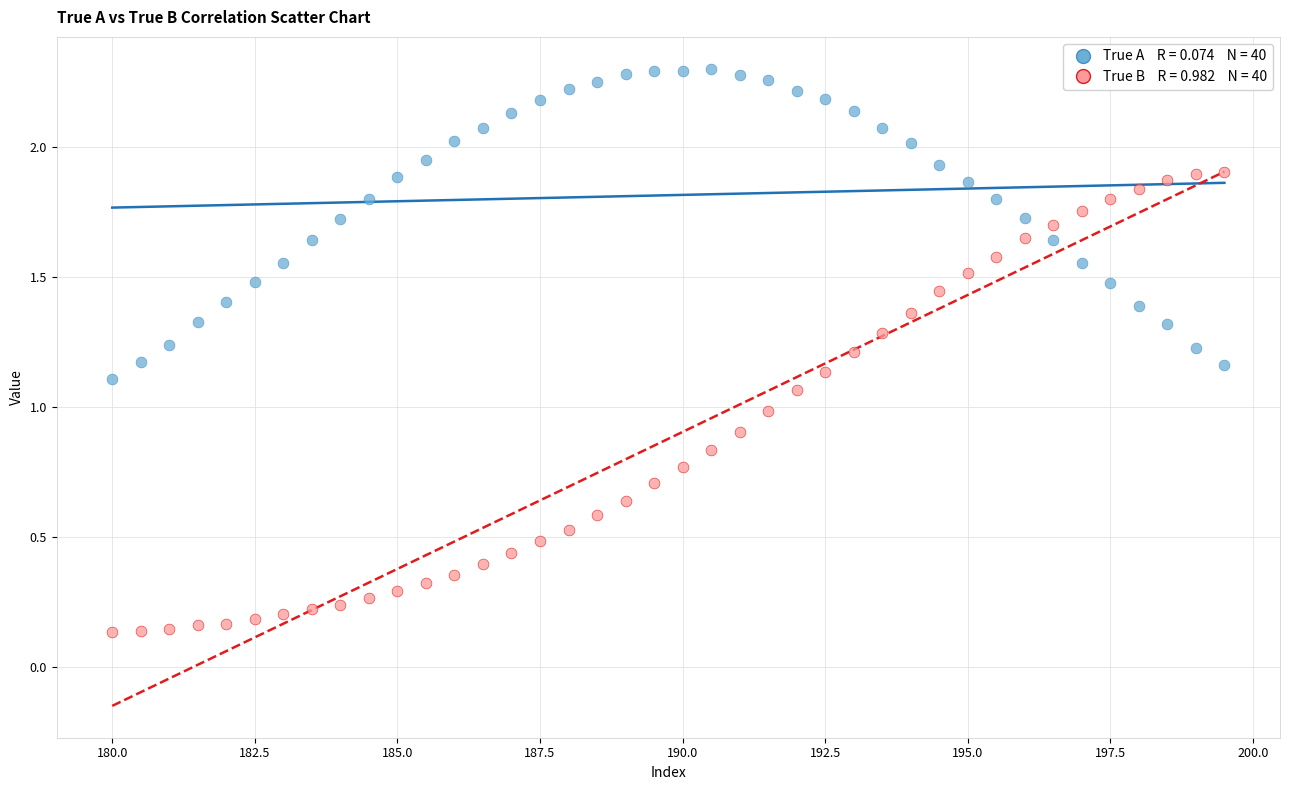

Across all data points, what is the range of X values (max minus min)?

19.5